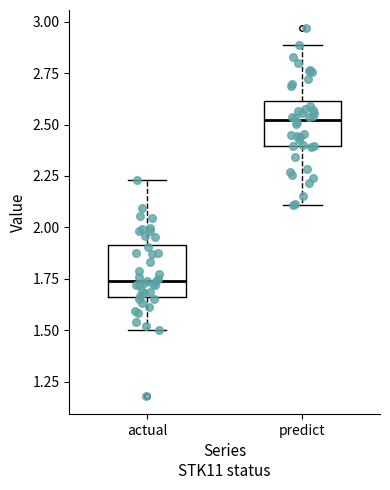

Reading left to right, read every box against the y-axis: the position of its median line, the range the box covers, and the ends of its whiskers. The values are not printed on the chart, so give them approximately, as read against the axis.

actual: median 1.75, box 1.65 to 1.90, whiskers 1.50 to 2.25
predict: median 2.50, box 2.40 to 2.60, whiskers 2.10 to 2.90